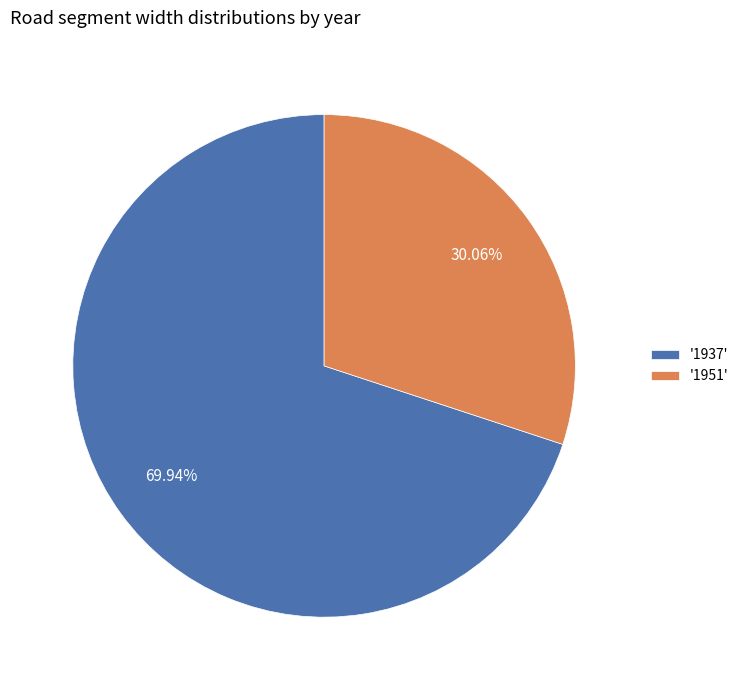

Combined, do '1951' and '1937' account for over 50%?

Yes